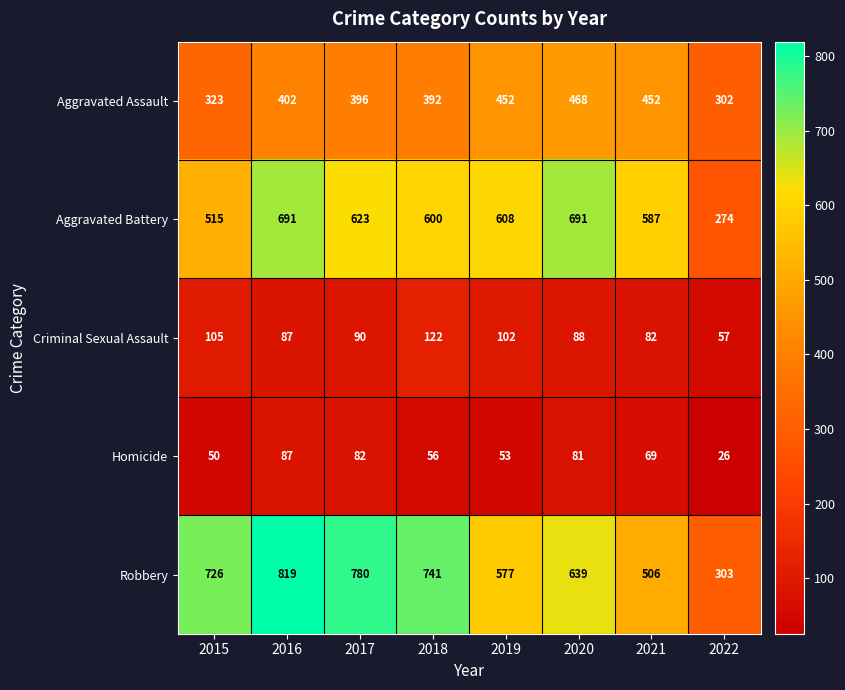

Between 2019 and 2021, which series saw the biggest shift?

Robbery